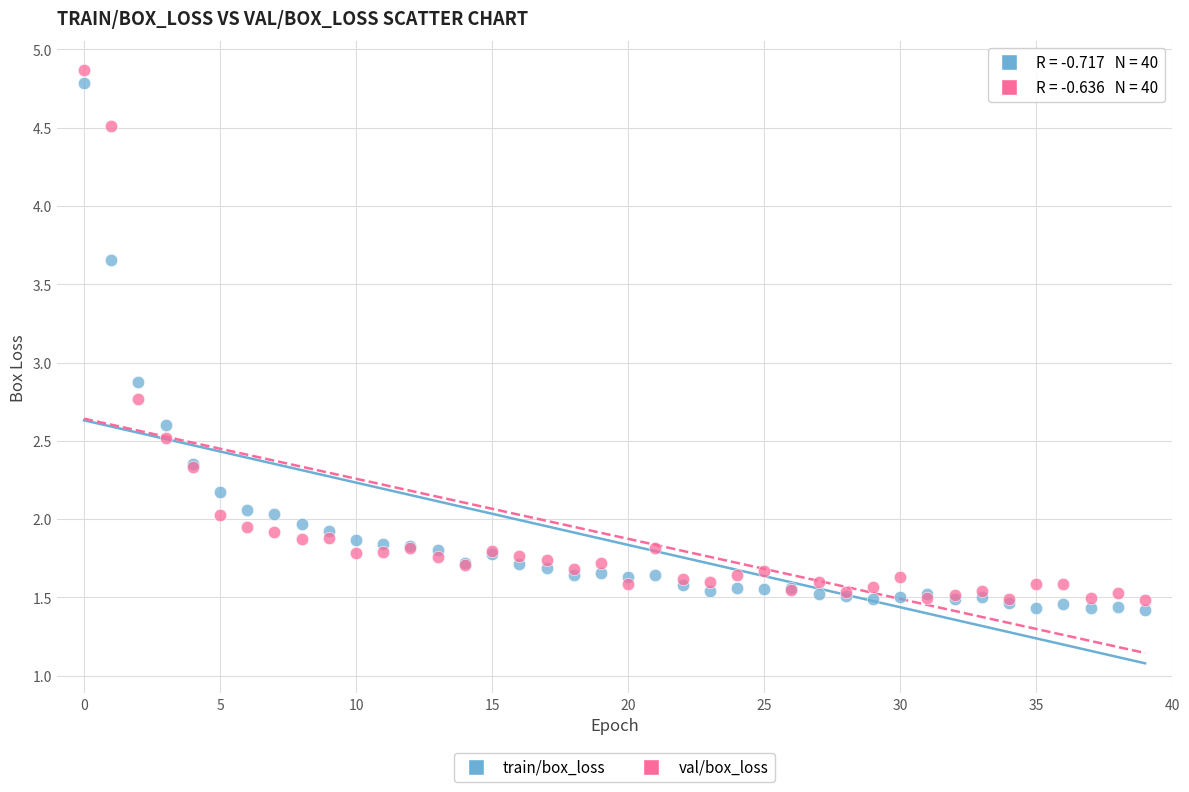

Which series reaches the maximum Y coordinate?

val/box_loss